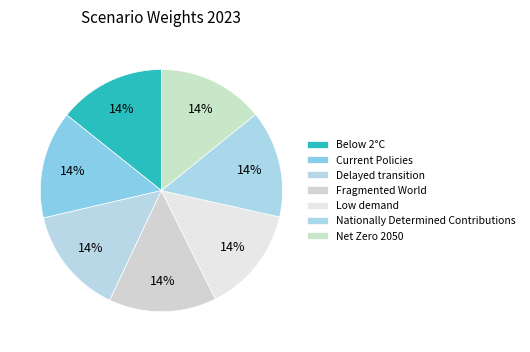

Is Fragmented World the majority of the pie?

No